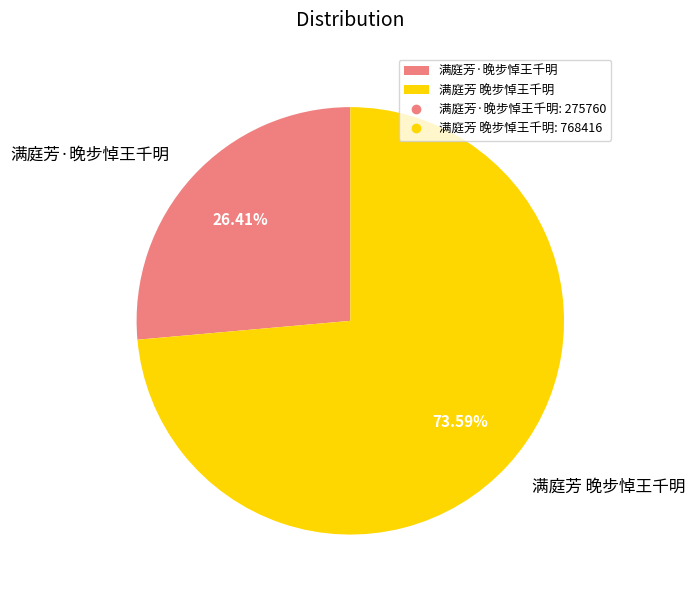

Which category accounts for the majority?

满庭芳 晚步悼王千明